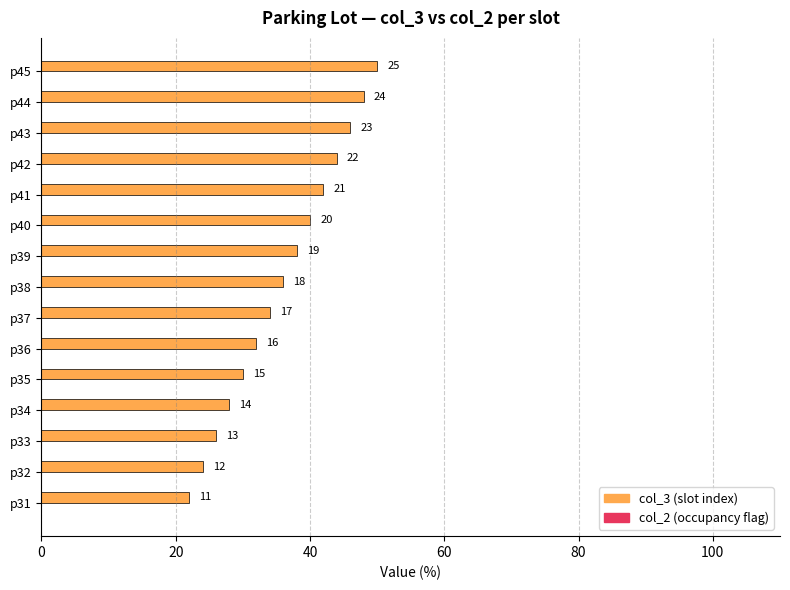

How many bars are there in total?

15